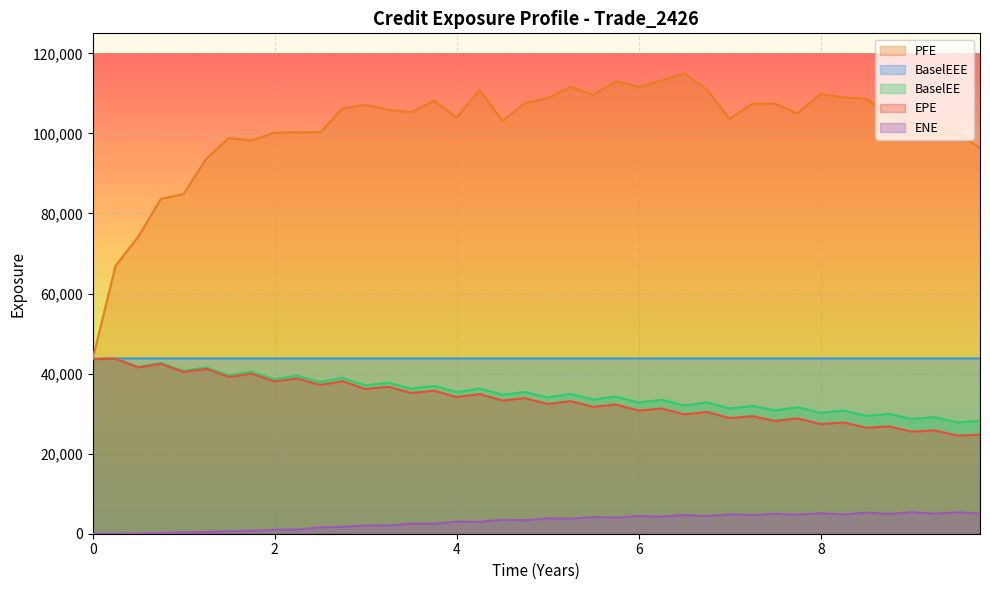

What is the maximum value shown in the chart?

114998.0